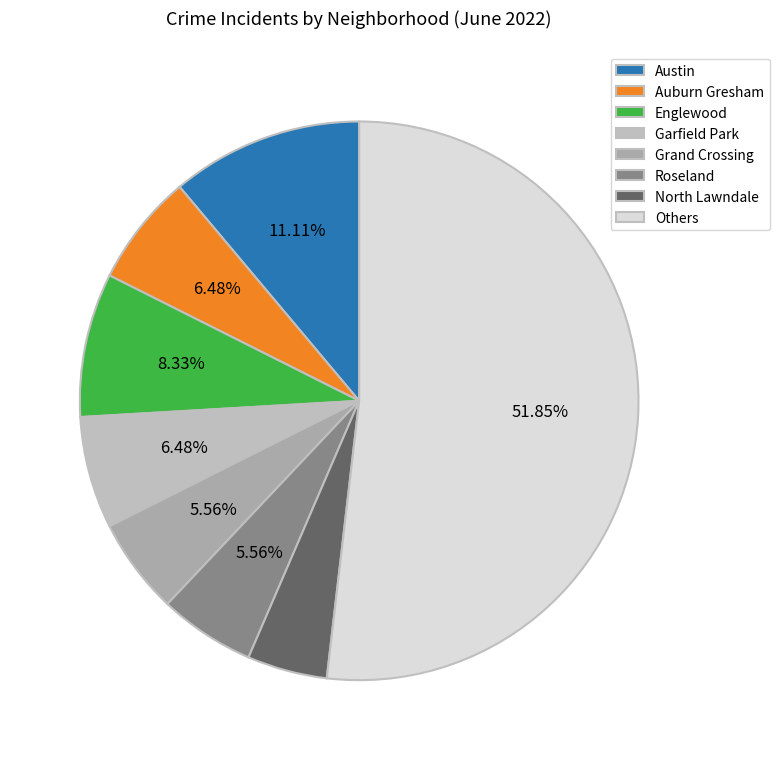

How many slices are in this pie chart?

8